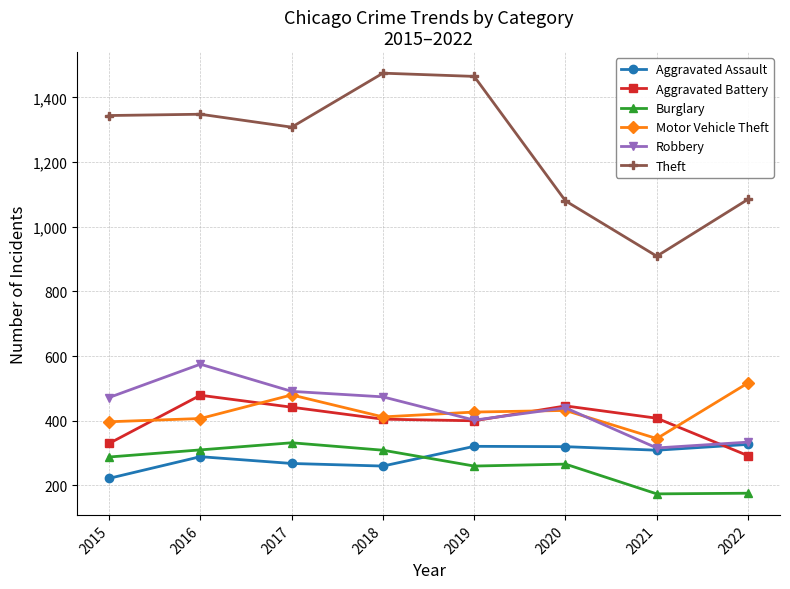

What is the difference between the maximum and minimum values in the Motor Vehicle Theft series?

172